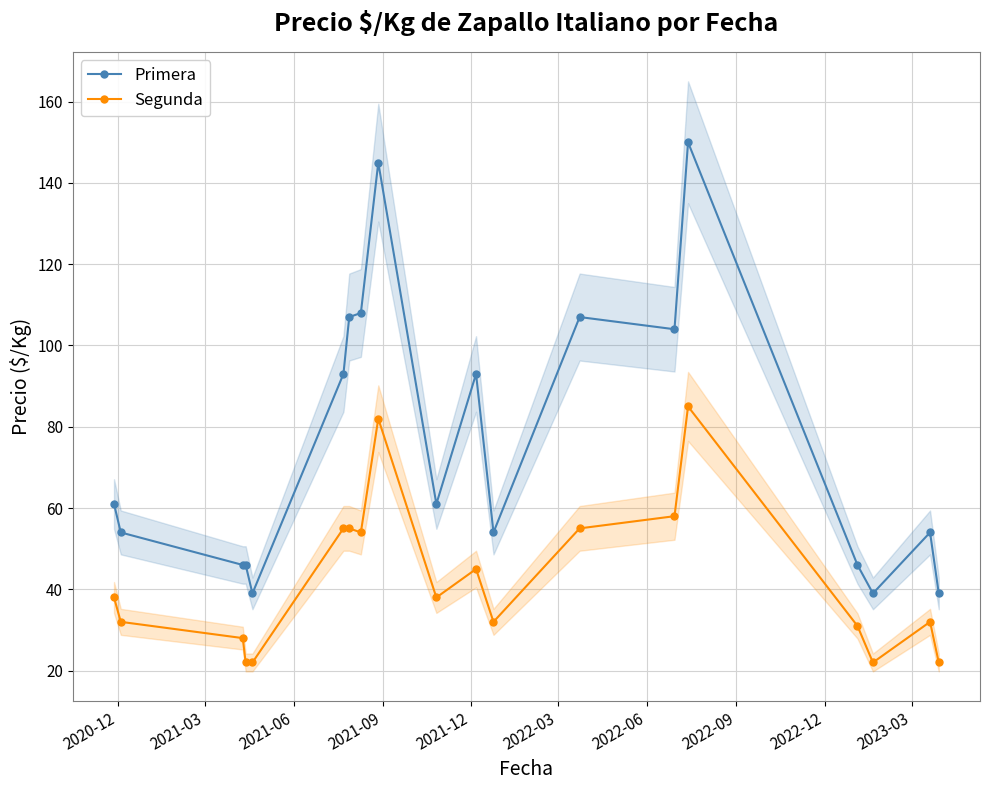

True or false: Segunda has more than 1 points higher than both neighbors.

True